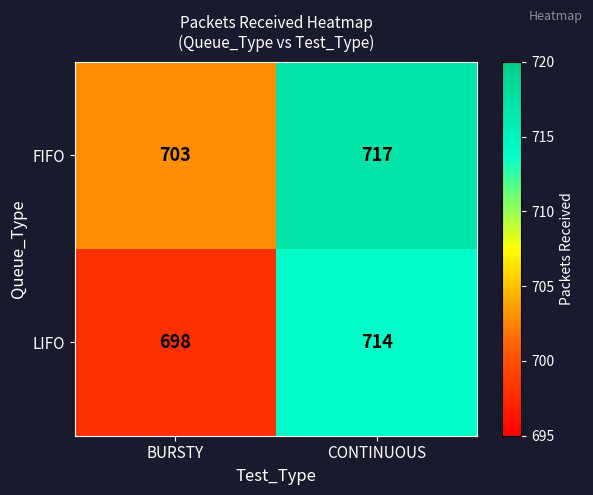

Reading left to right, extract all data points from this chart.

FIFO: BURSTY=703	CONTINUOUS=717
LIFO: BURSTY=698	CONTINUOUS=714